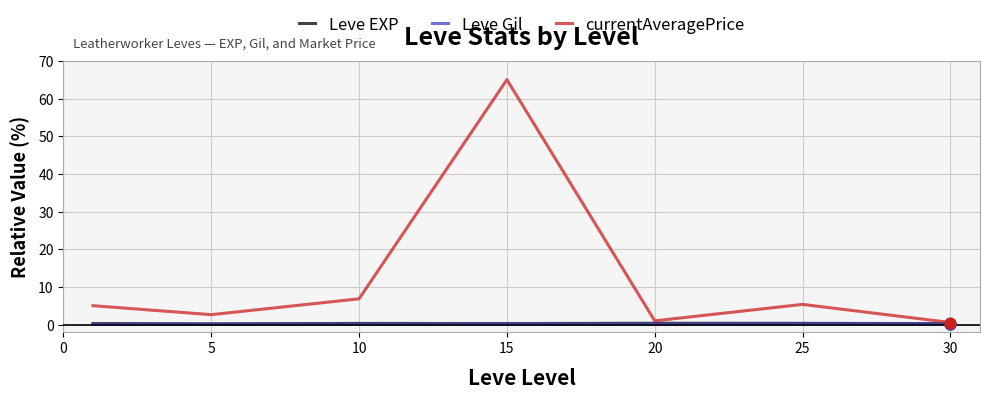

Which series has the largest total across all categories?

currentAveragePrice